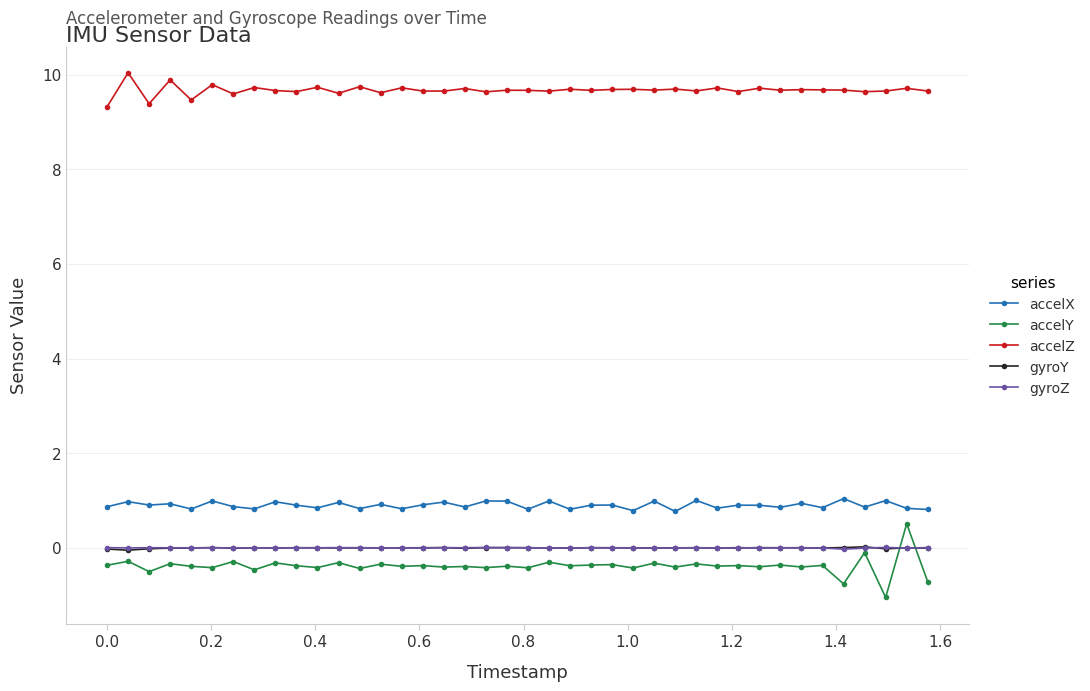

What is the value of the accelY point at the 12th from the left?

-0.3